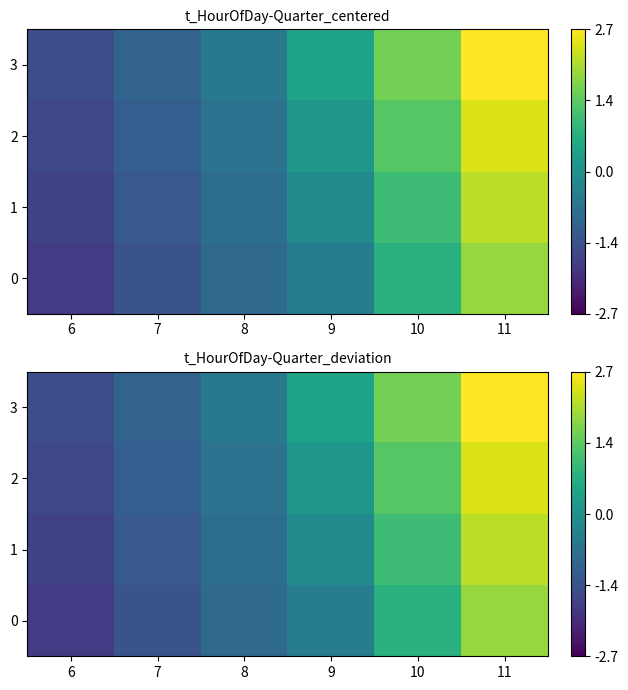

How many 3 values are between 0 and 1?

1